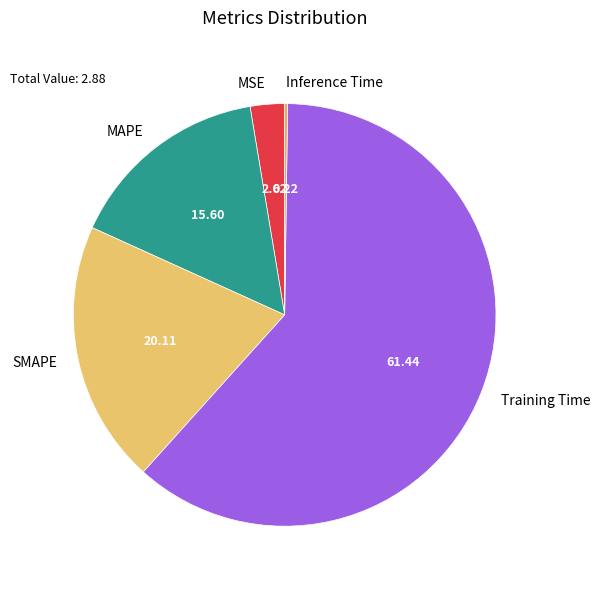

Between Training Time and MSE, which is larger?

Training Time